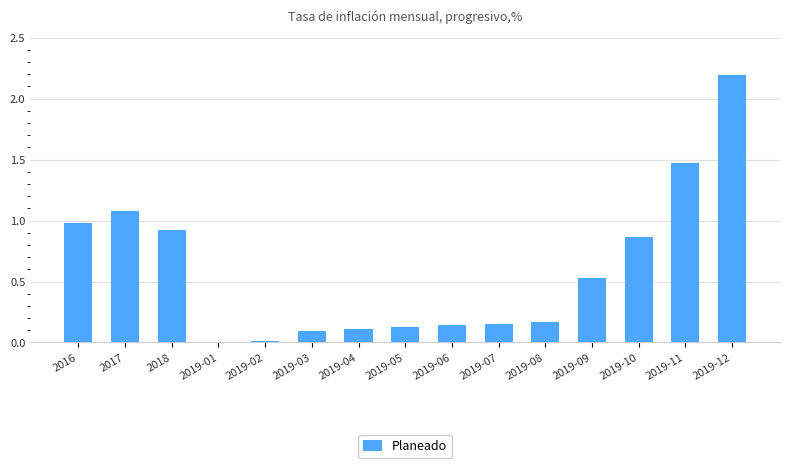

What is the sum of all values?

8.8